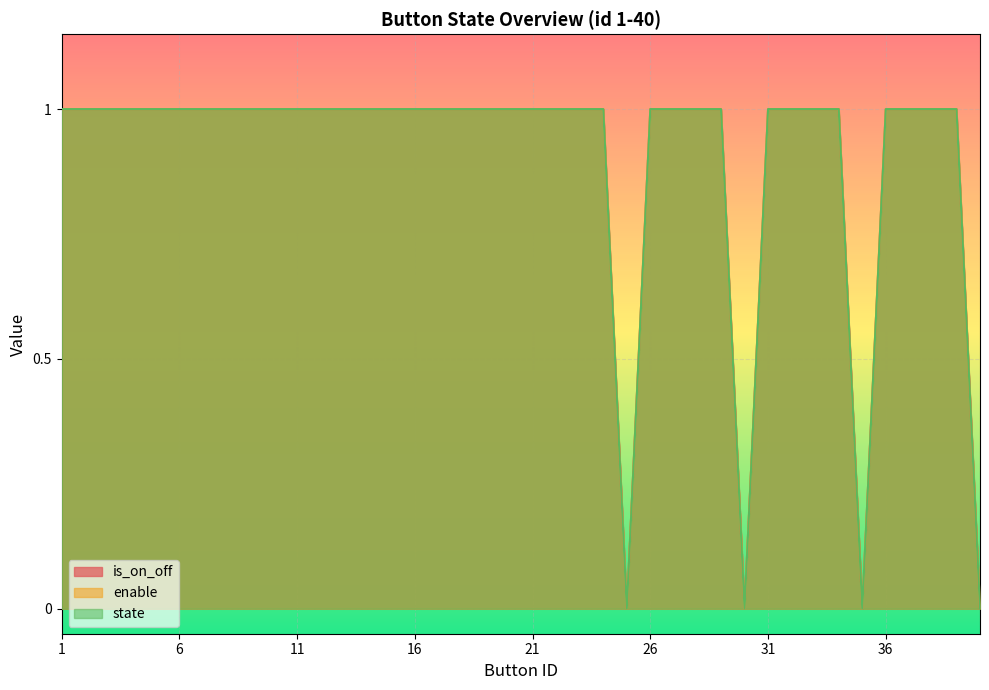

Reading left to right, extract all data points from this chart.

is_on_off: 1=1	2=1	3=1	4=1	5=1	6=1	7=1	8=1	9=1	10=1	11=1	12=1	13=1	14=1	15=1	16=1	17=1	18=1	19=1	20=1	21=1	22=1	23=1	24=1	25=0	26=1	27=1	28=1	29=1	30=0	31=1	32=1	33=1	34=1	35=0	36=1	37=1	38=1	39=1	40=0
enable: 1=1	2=1	3=1	4=1	5=1	6=1	7=1	8=1	9=1	10=1	11=1	12=1	13=1	14=1	15=1	16=1	17=1	18=1	19=1	20=1	21=1	22=1	23=1	24=1	25=0	26=1	27=1	28=1	29=1	30=0	31=1	32=1	33=1	34=1	35=0	36=1	37=1	38=1	39=1	40=0
state: 1=1	2=1	3=1	4=1	5=1	6=1	7=1	8=1	9=1	10=1	11=1	12=1	13=1	14=1	15=1	16=1	17=1	18=1	19=1	20=1	21=1	22=1	23=1	24=1	25=0	26=1	27=1	28=1	29=1	30=0	31=1	32=1	33=1	34=1	35=0	36=1	37=1	38=1	39=1	40=0